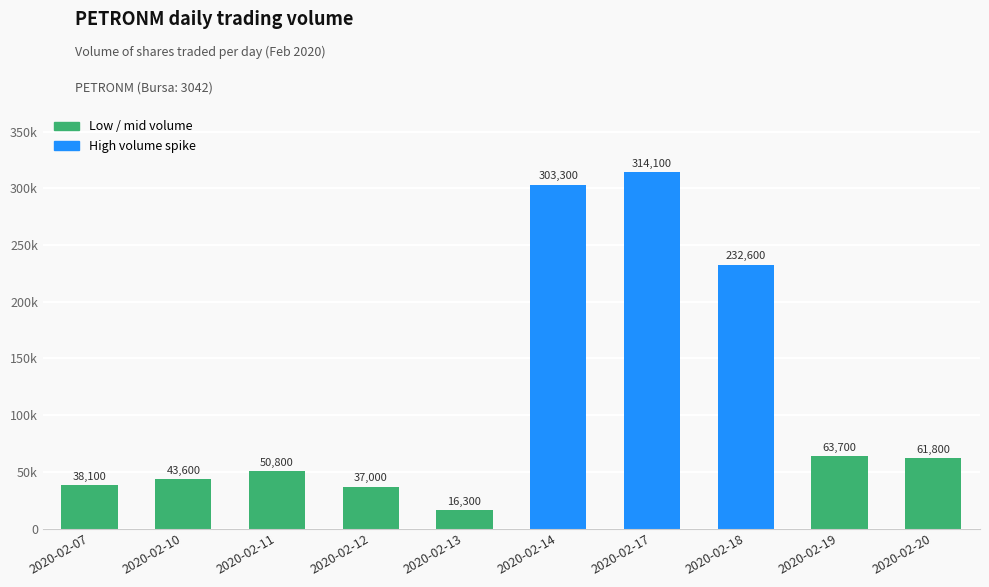

What is the sum of all values?

1161300